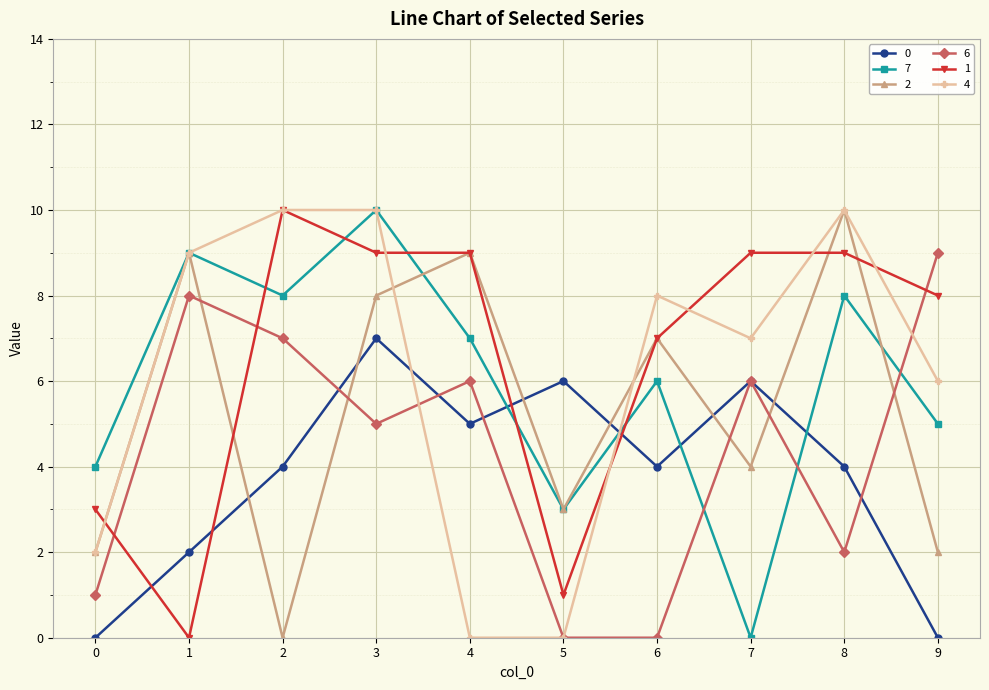

Which series ends up on top after the final intersection of 0 and 7?

7